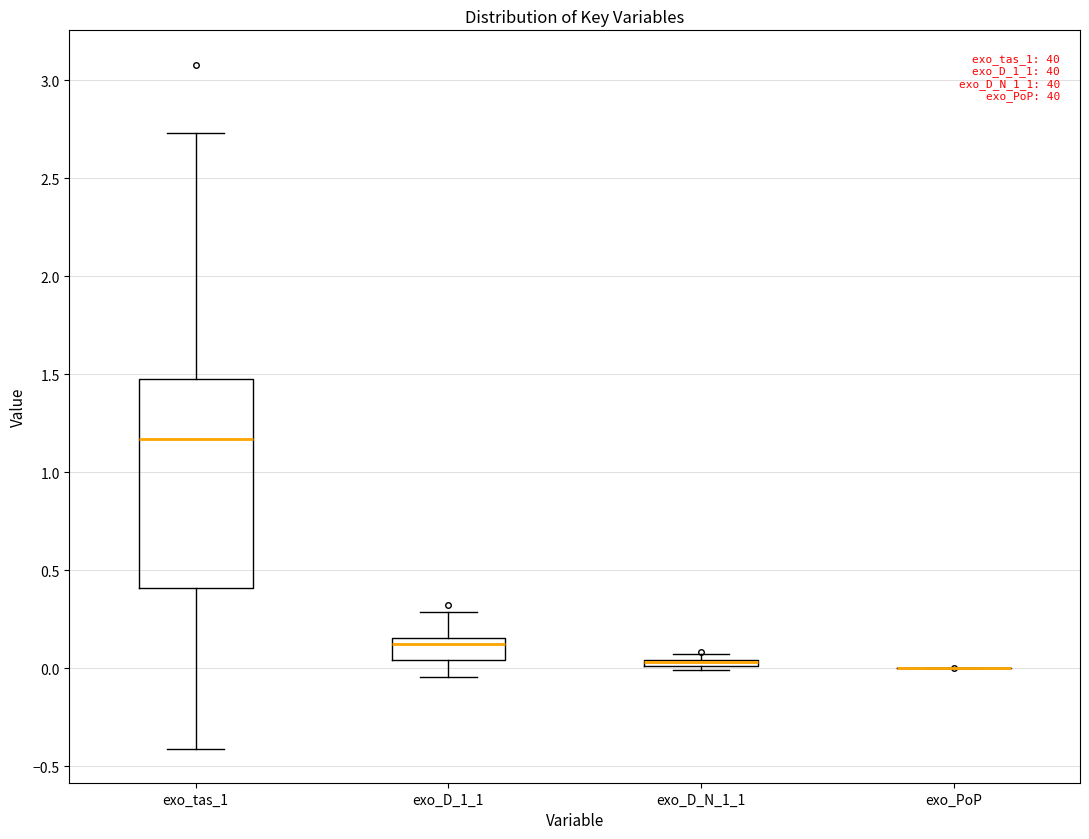

Comparing the boxes themselves (not the whiskers), which one is the tallest?

exo_tas_1